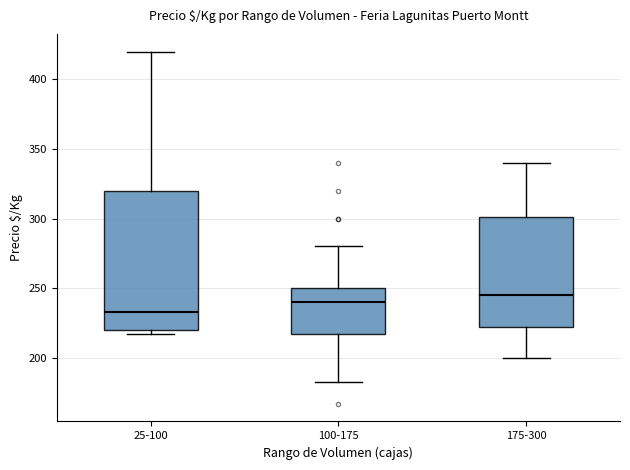

Where does the upper whisker of the box for 175-300 end on the y-axis? The values are not printed on the chart, so give them approximately, as read against the axis.

340